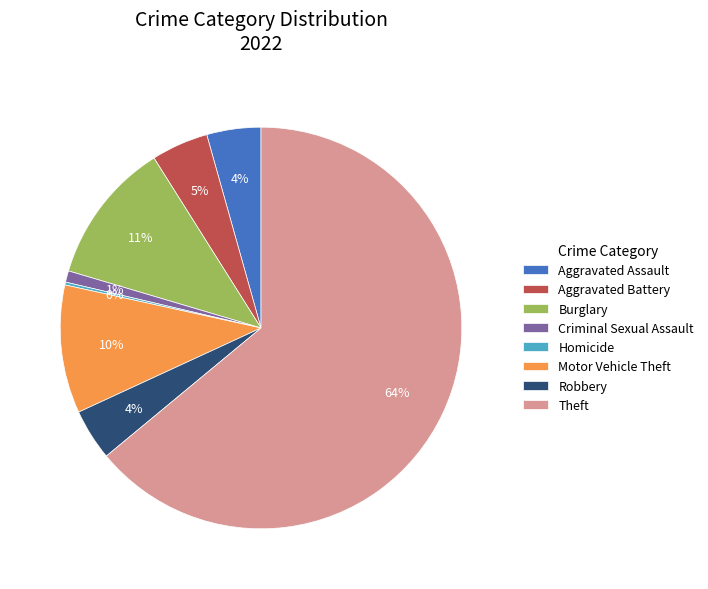

What is the majority slice?

Theft